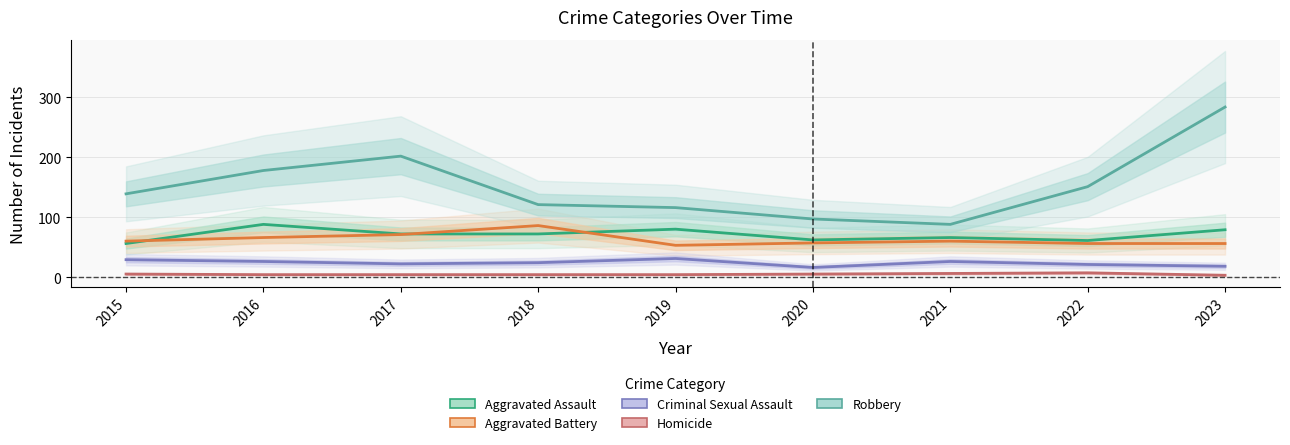

True or false: Aggravated Assault has a value of 66 at 2021.

True